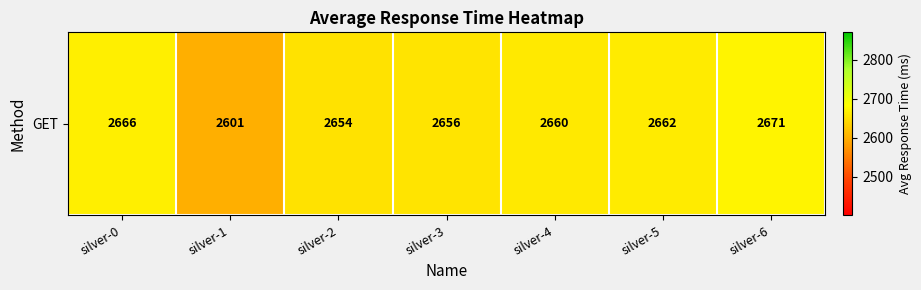

What is the difference between the values at silver-2 and silver-3?

2